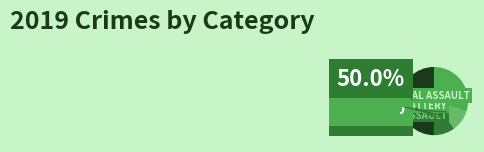

To the nearest percent, what percentage of the pie is Robbery?

50%